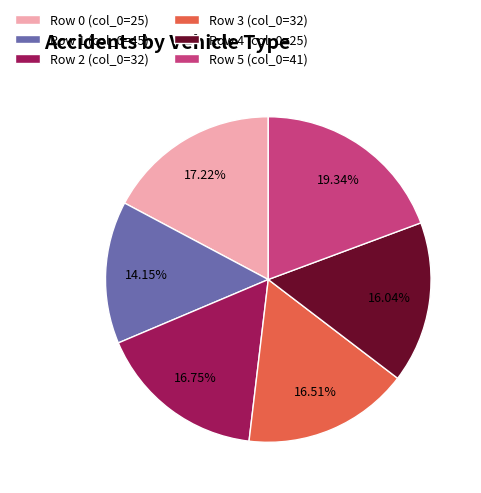

Which slice is the largest?

Row 5 (col_0=41)